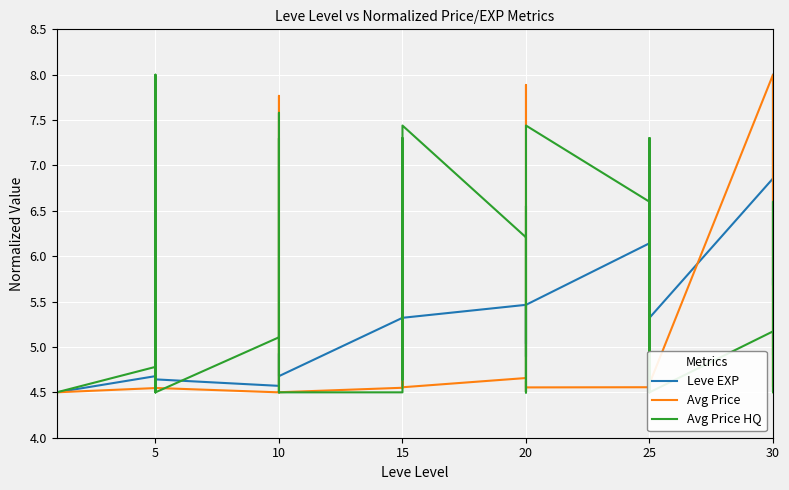

True or false: Avg Price and Leve EXP cross at least once.

True